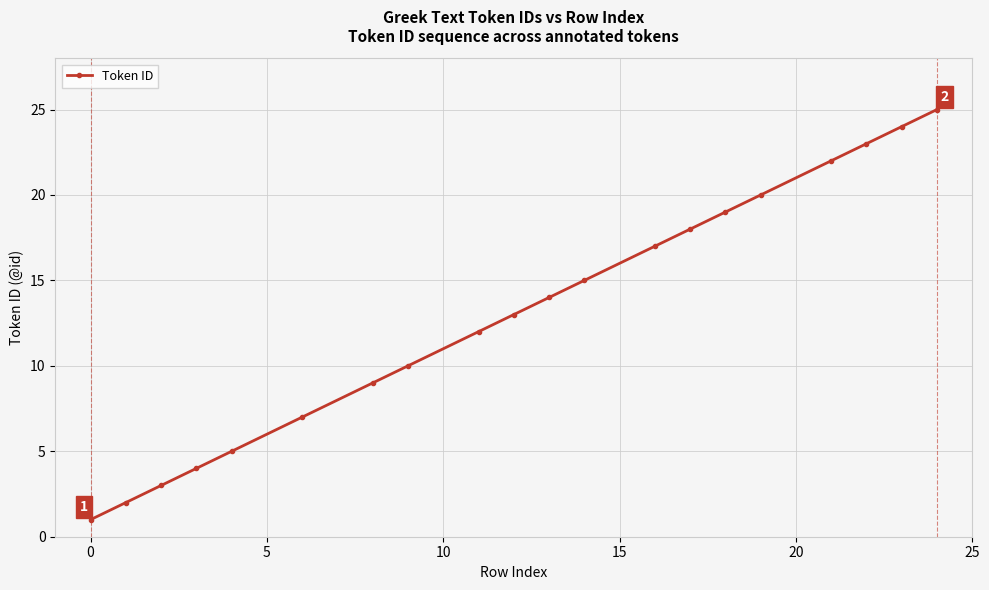

What is the sum of all values?

263